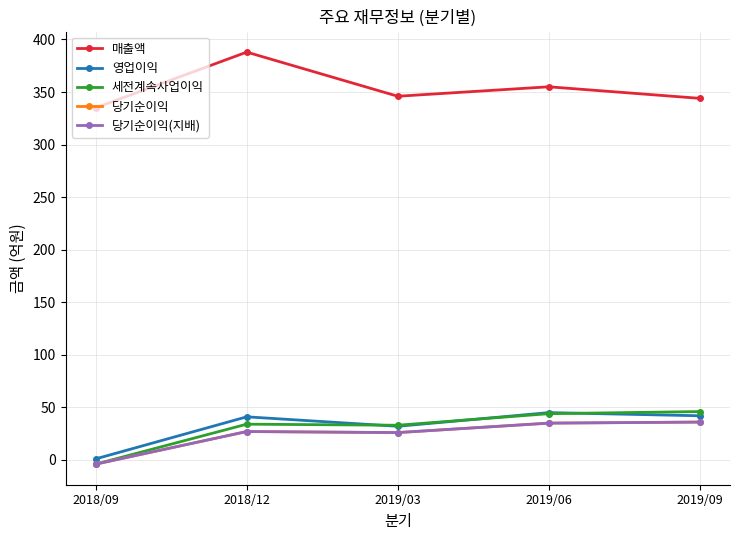

Reading left to right, what are all the values shown in this chart?

매출액: 2018/09=335	2018/12=388	2019/03=346	2019/06=355	2019/09=344
영업이익: 2018/09=1	2018/12=41	2019/03=32	2019/06=45	2019/09=42
세전계속사업이익: 2018/09=-4	2018/12=34	2019/03=33	2019/06=44	2019/09=46
당기순이익: 2018/09=-4	2018/12=27	2019/03=26	2019/06=35	2019/09=36
당기순이익(지배): 2018/09=-4	2018/12=27	2019/03=26	2019/06=35	2019/09=36